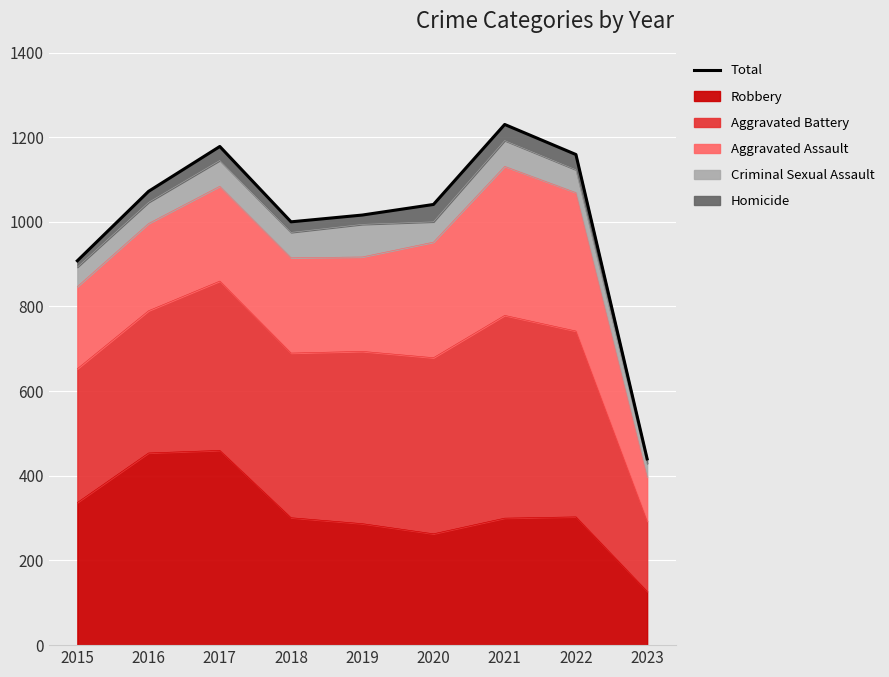

True or false: Robbery has a value of 337 at 2015.

True